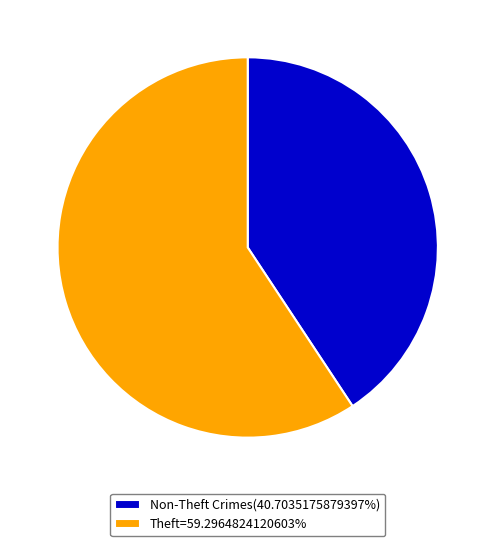

Is there any slice that represents more than half of the pie?

Yes